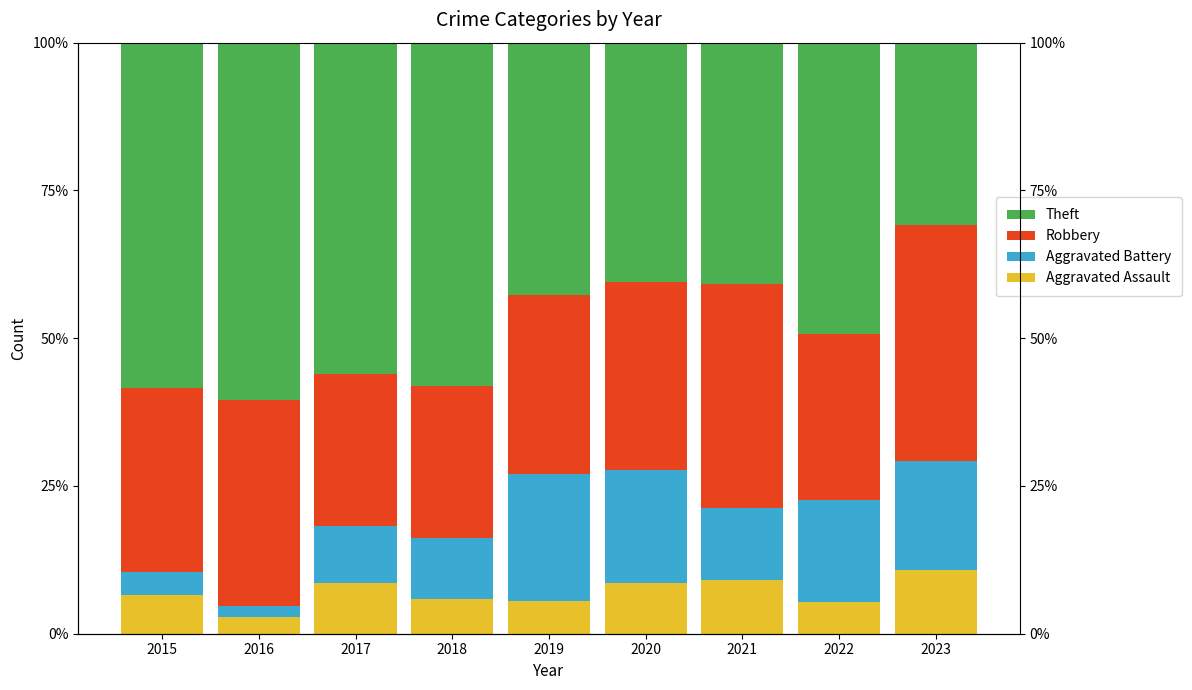

Rank the categories by Aggravated Assault value from highest to lowest.

2023, 2021, 2017, 2020, 2015, 2018, 2019, 2022, 2016